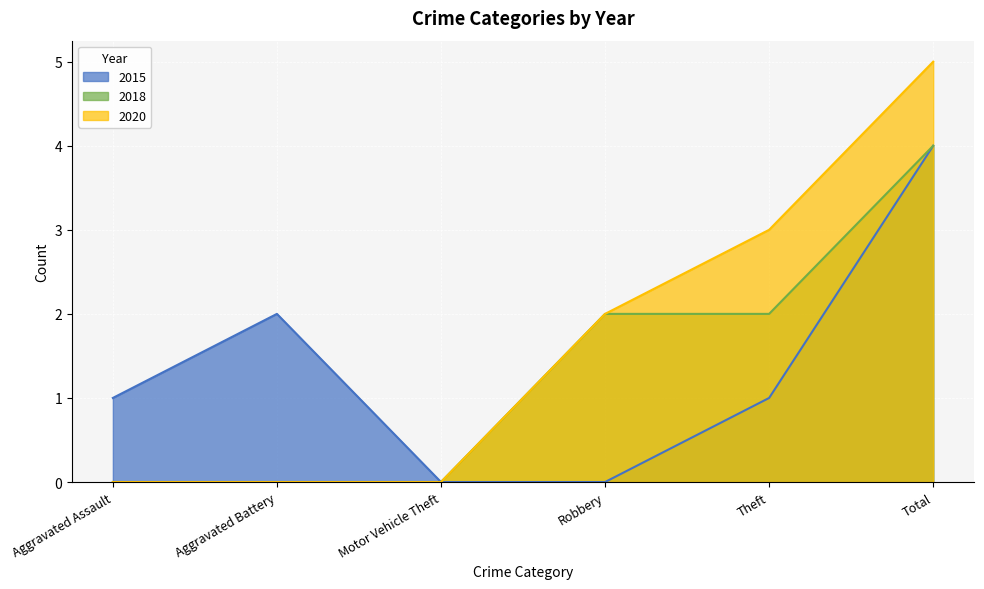

Reading right to left, transcribe all the data shown in this chart.

2015: Total=4	Theft=1	Robbery=0	Motor Vehicle Theft=0	Aggravated Battery=2	Aggravated Assault=1
2018: Total=4	Theft=2	Robbery=2	Motor Vehicle Theft=0	Aggravated Battery=0	Aggravated Assault=0
2020: Total=5	Theft=3	Robbery=2	Motor Vehicle Theft=0	Aggravated Battery=0	Aggravated Assault=0